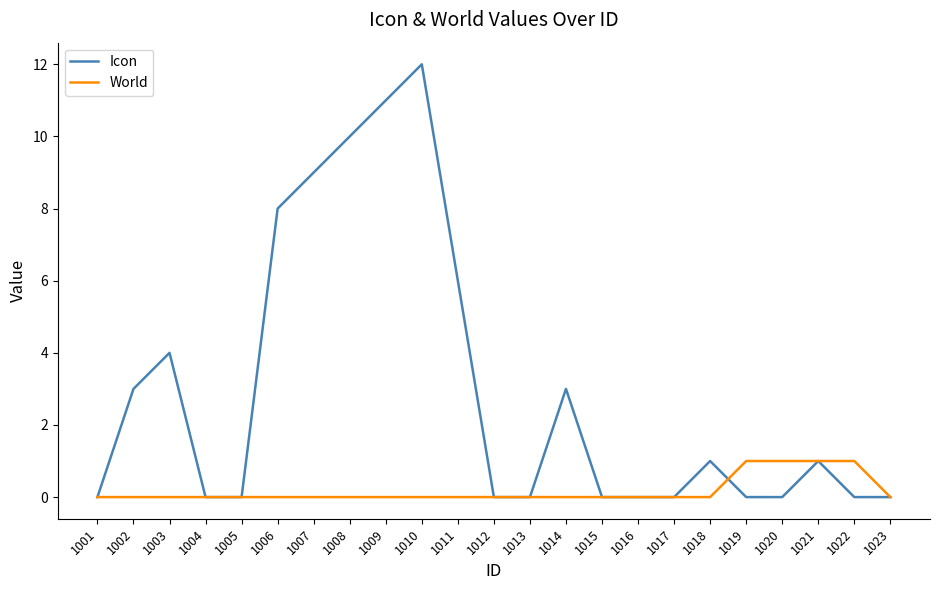

Which series has the widest spread of values?

Icon